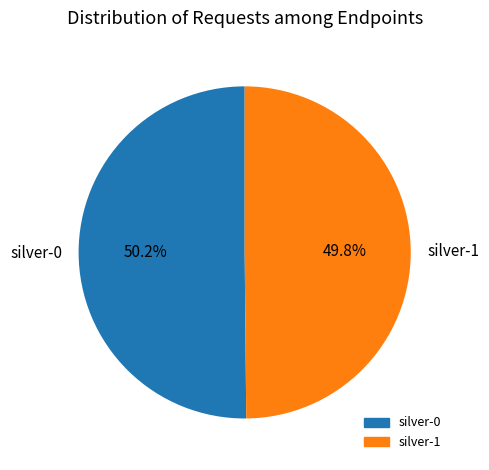

The silver-1 slice represents 58% of the pie. True or false?

False